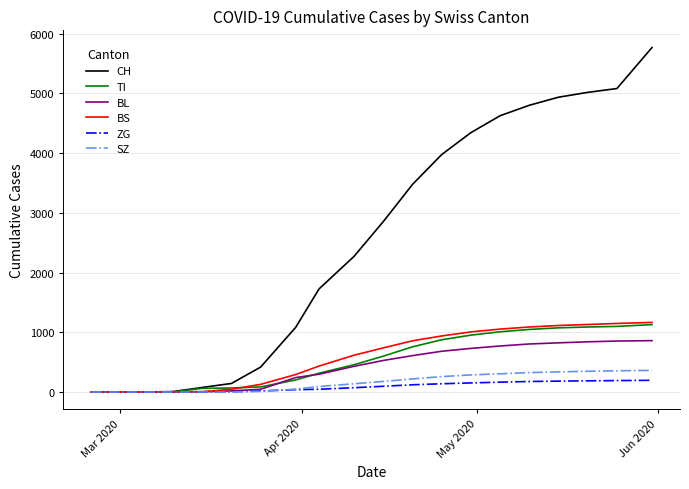

Is this an area chart (filled region under the line)?

No